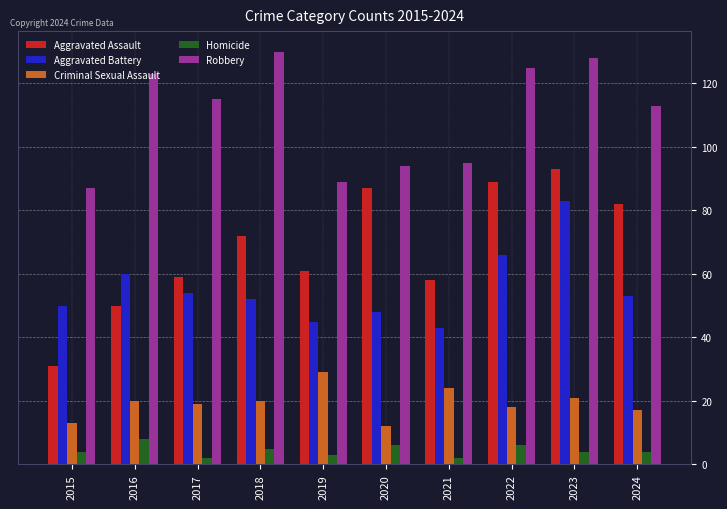

What is the highest value of the Robbery series?

130